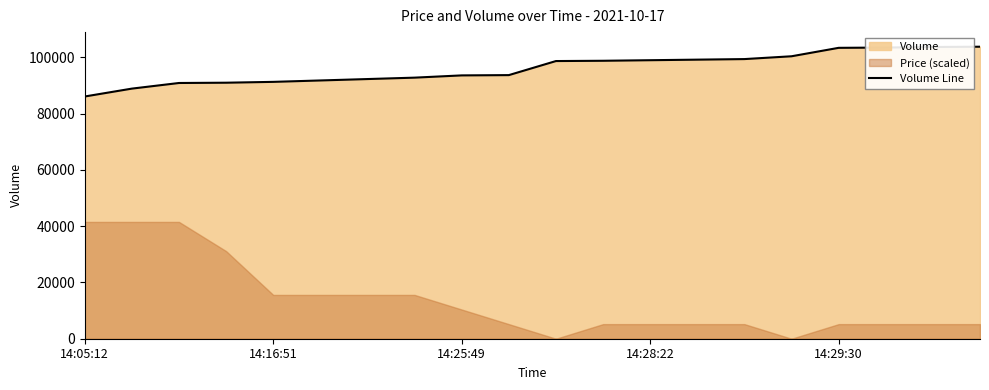

How many data points does each series have?

20